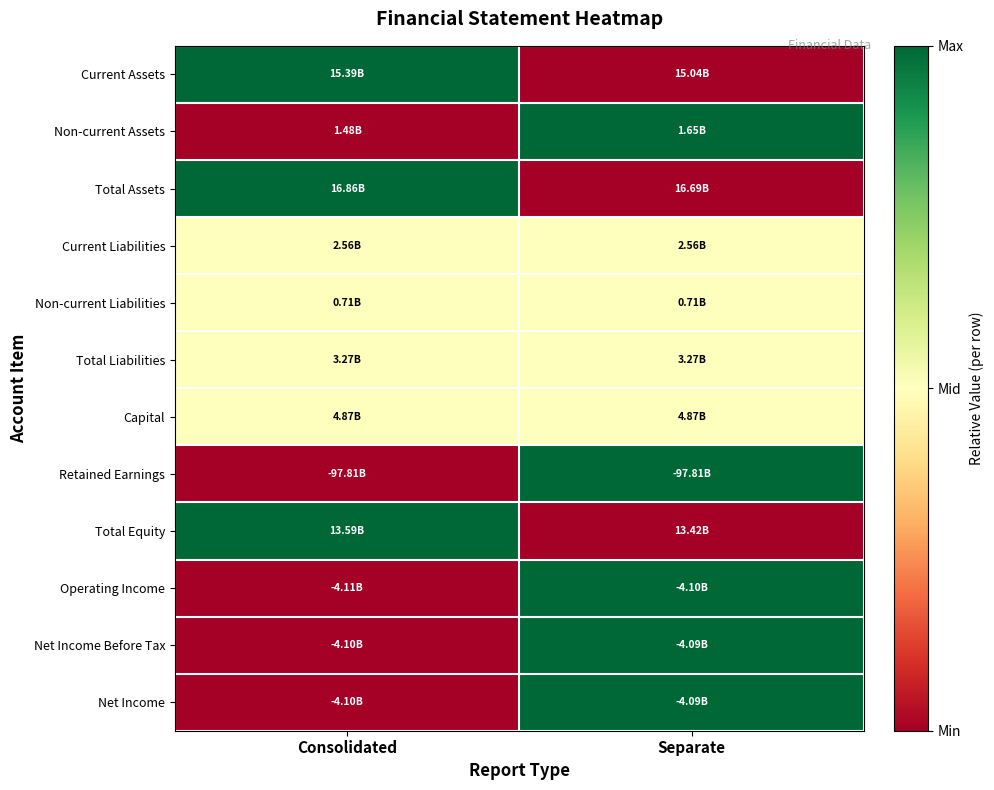

At which category is the sum across all series the highest?

Separate